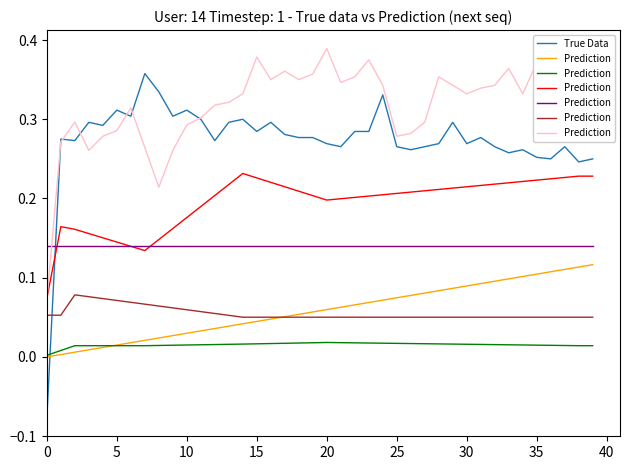

What is the average value of the Prediction series?

0.3